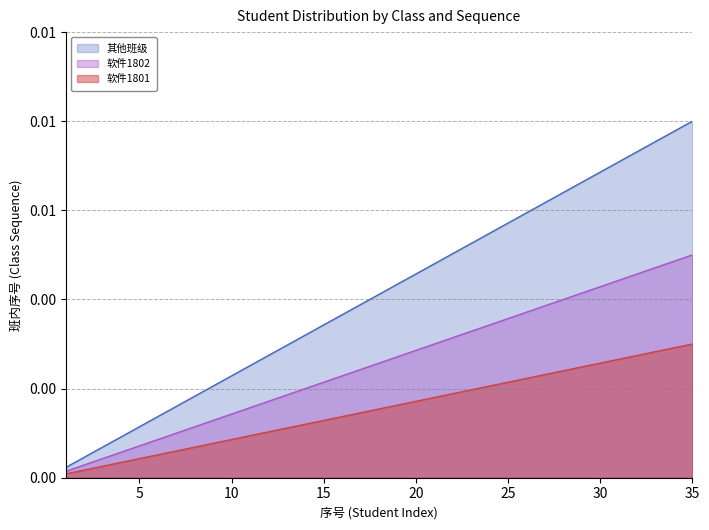

True or false: 软件1802 and 软件1801 cross at least once.

False